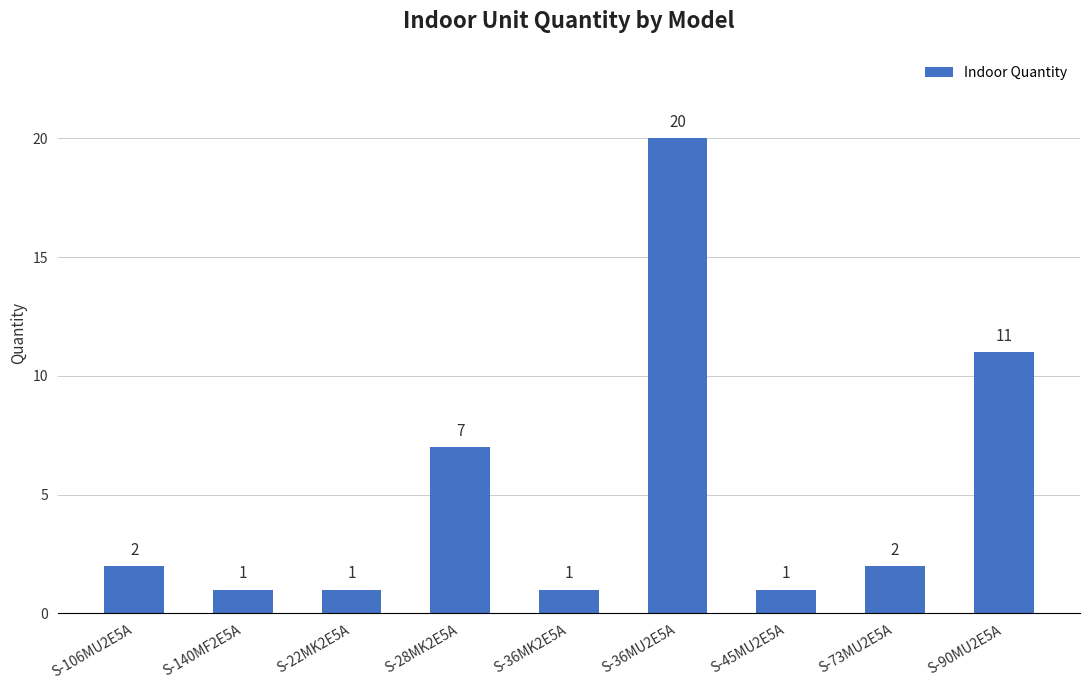

What is the value of the 5th bar from the left?

1